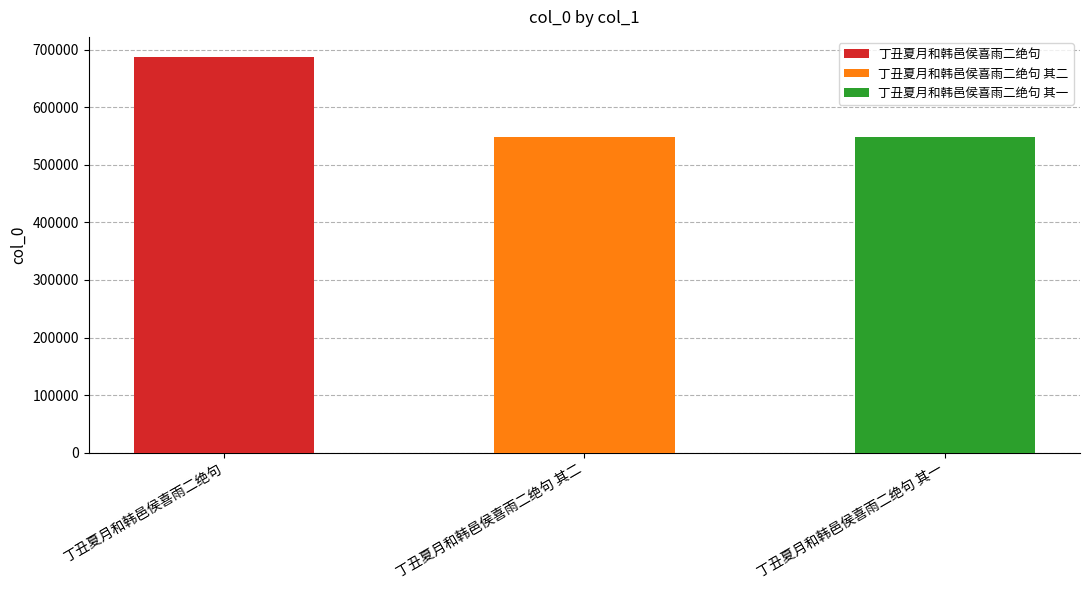

Where is the data nearest to the value 618730?

丁丑夏月和韩邑侯喜雨二绝句 其二